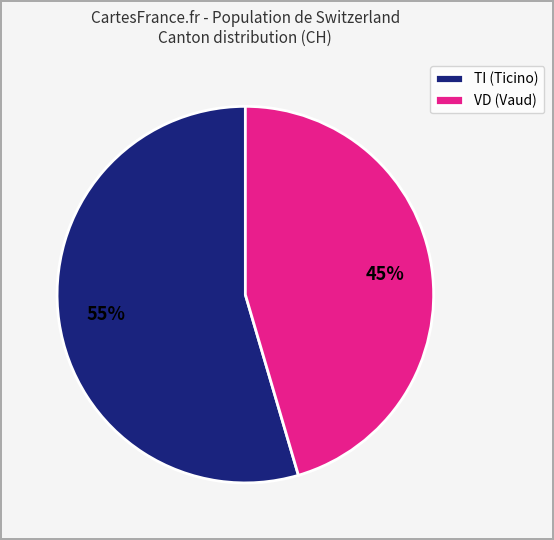

What is the smallest slice in the pie chart?

VD (Vaud)